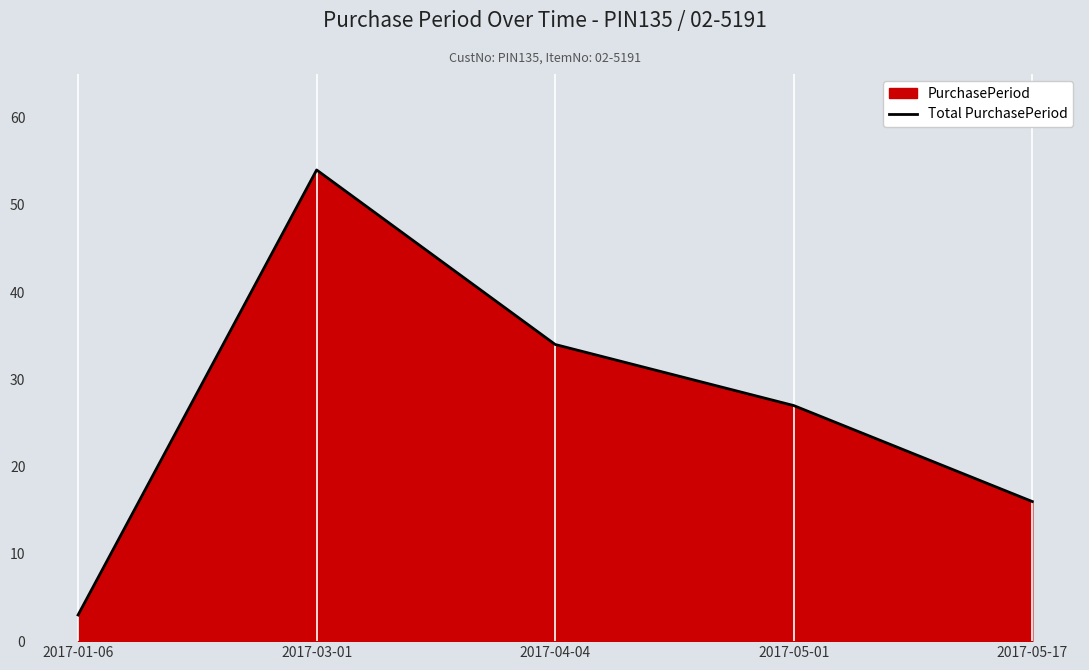

What position from the right is 2017-05-17?

1